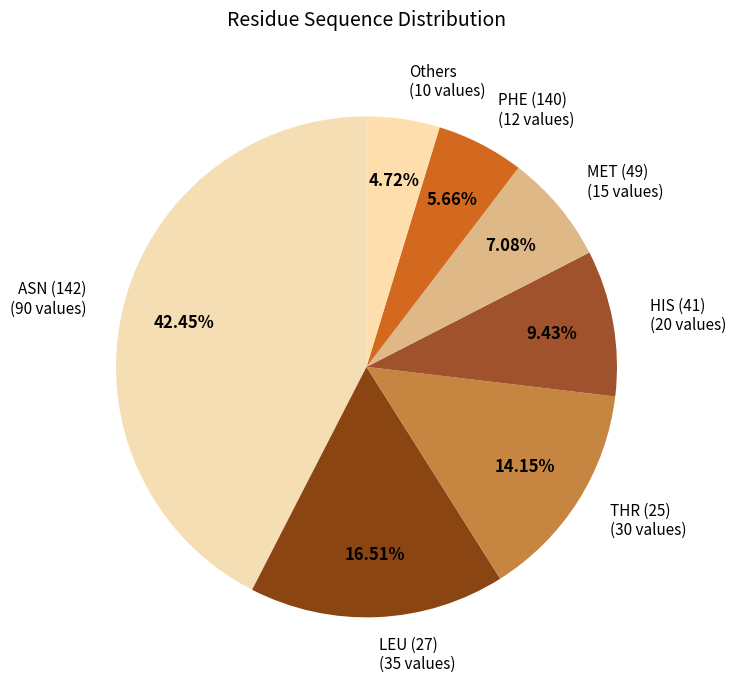

Count the number of slices in the pie.

7